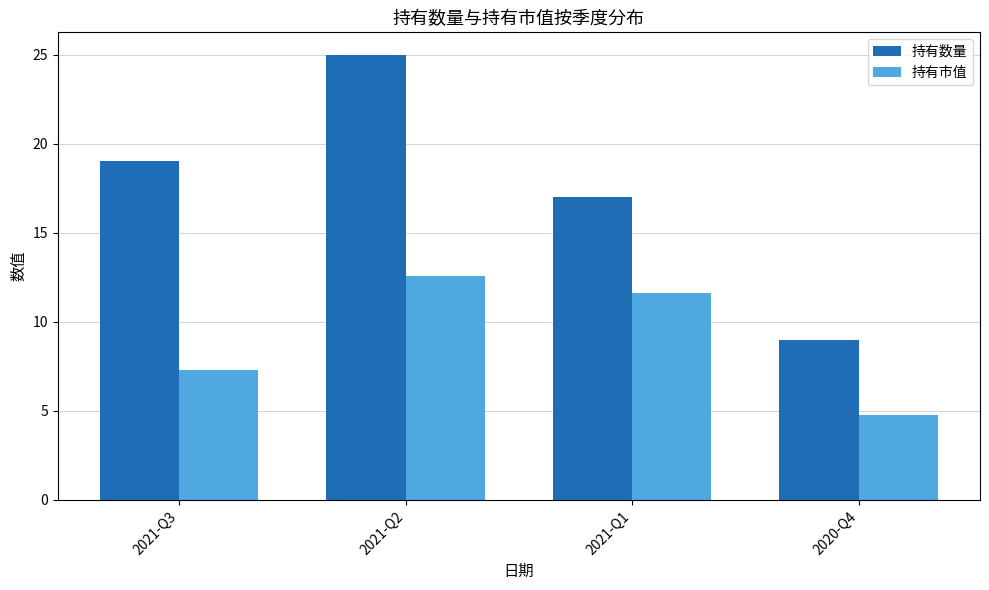

The 持有数量 series shows 5.6 at 2020-Q4. True or false?

False